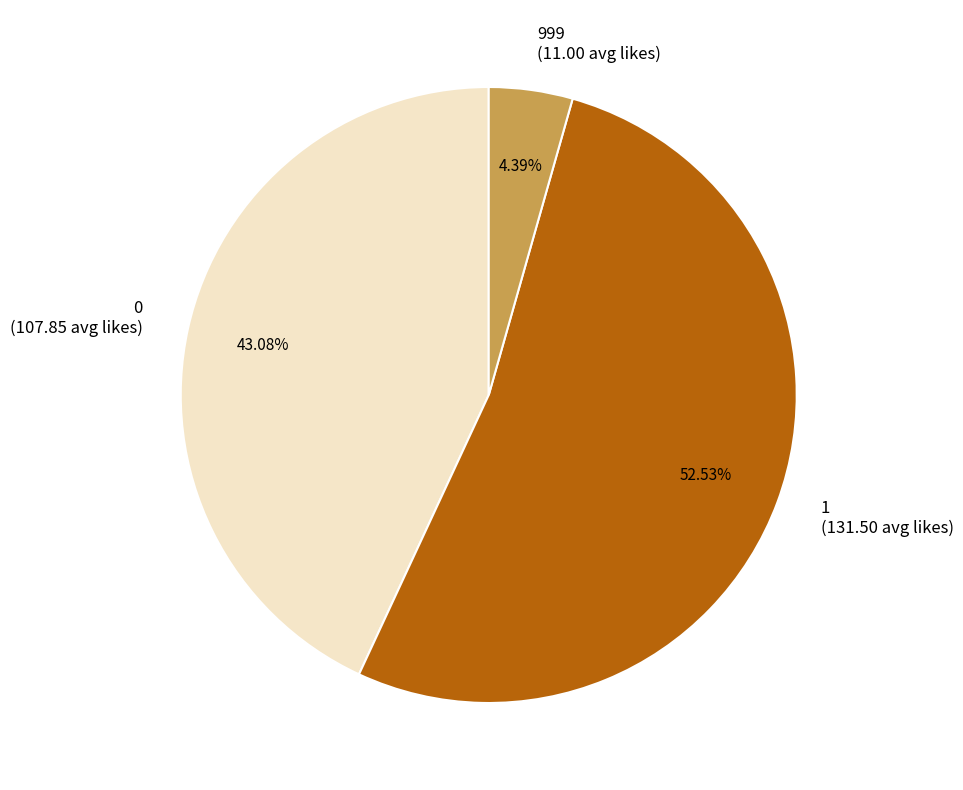

What percentage is the 0 slice, to the nearest percent?

43%